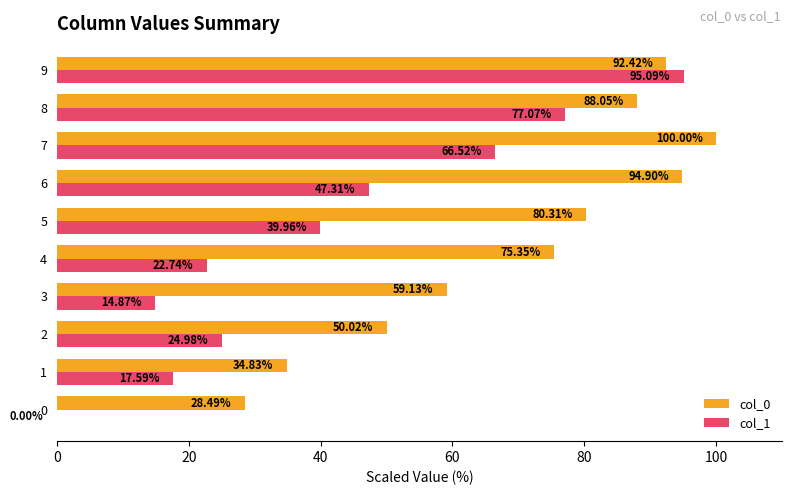

Which series has the largest total across all categories?

col_0